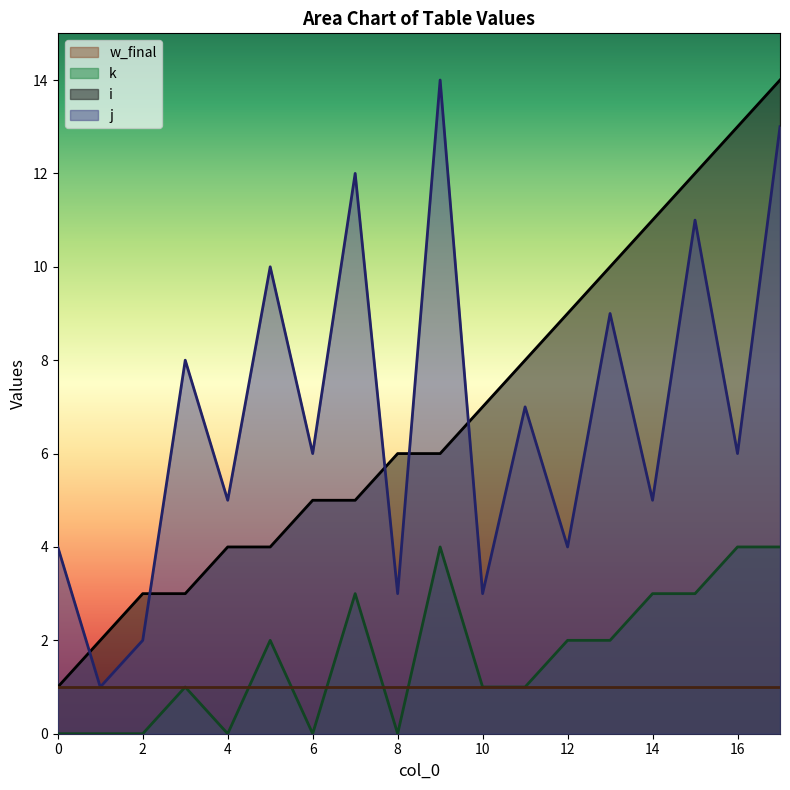

Which series has the largest total across all categories?

i